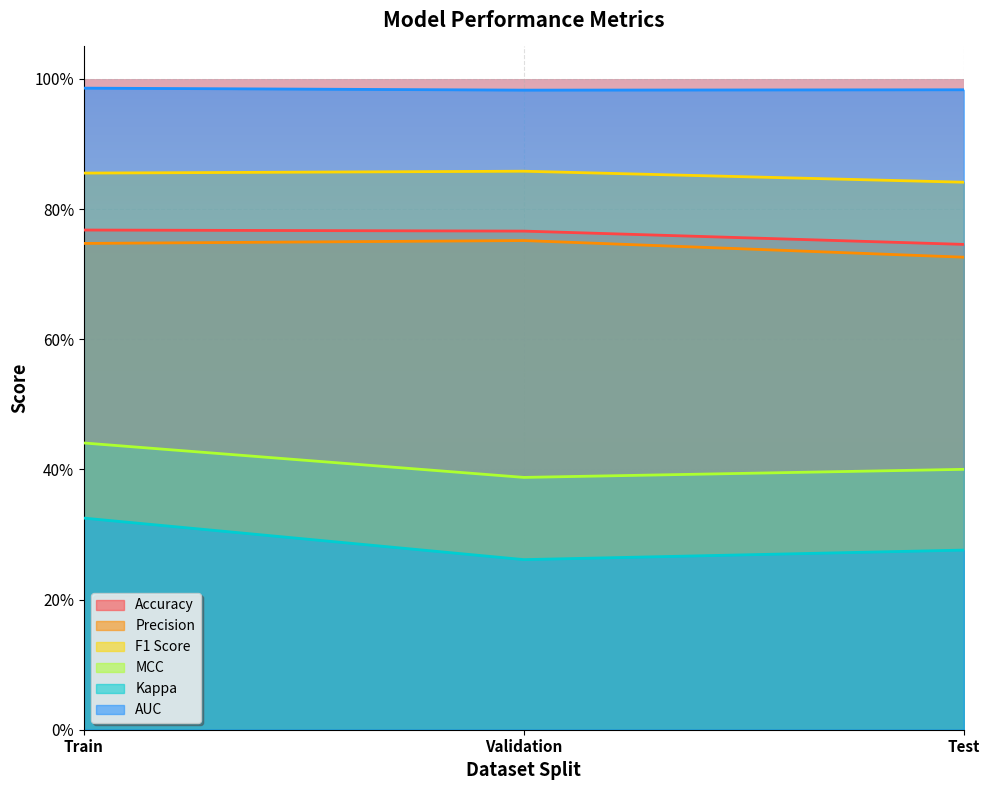

How many Precision values are between 0 and 1?

3